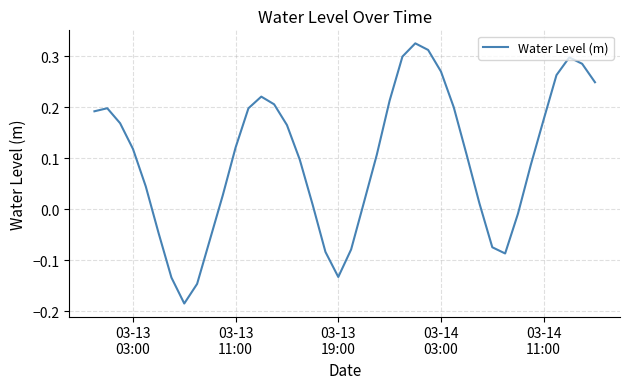

What is the difference between the maximum and minimum values?

0.5